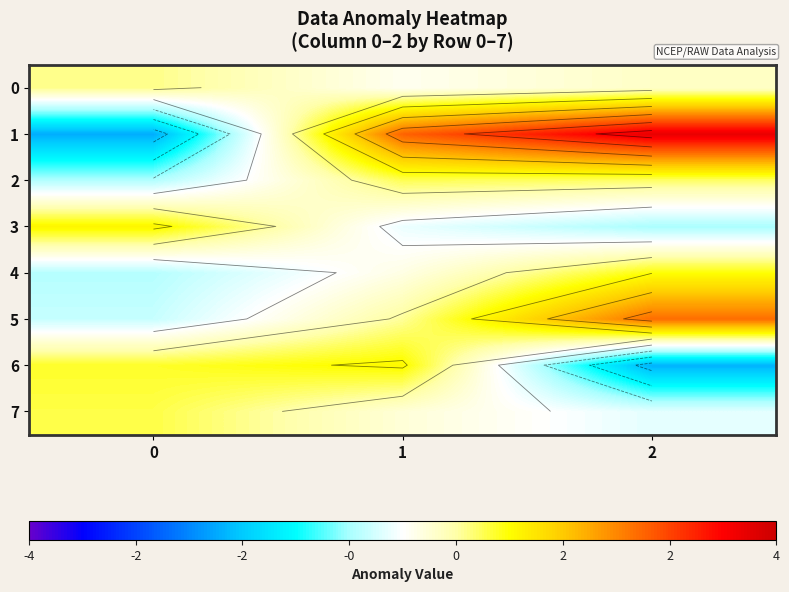

True or false: 0 has a value of 0.6 at 0.

True